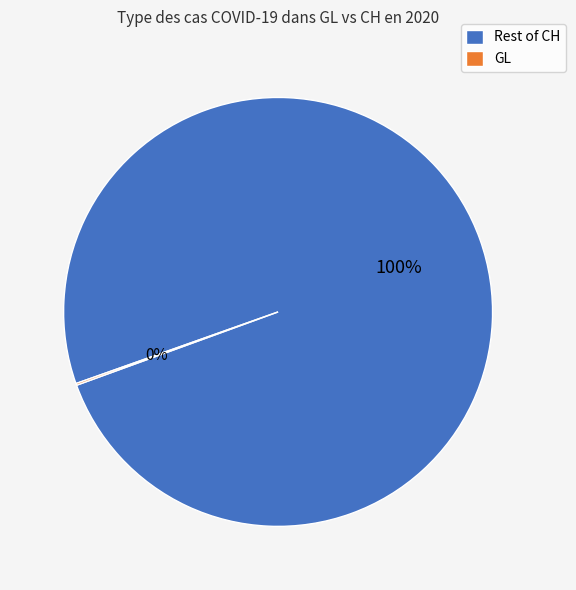

Does any single category account for the majority?

Yes